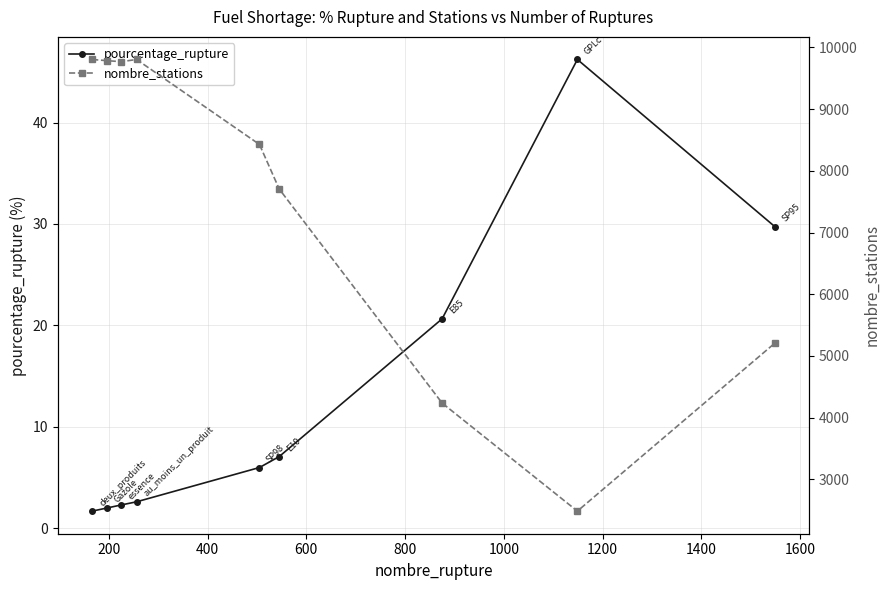

Reading left to right, transcribe all the data shown in this chart.

pourcentage_rupture: 1.7	2.0	2.3	2.6	6.0	7.1	20.6	46.2	29.7
nombre_stations: 9804.0	9784.0	9768.0	9804.0	8427.0	7705.0	4237.0	2486.0	5208.0